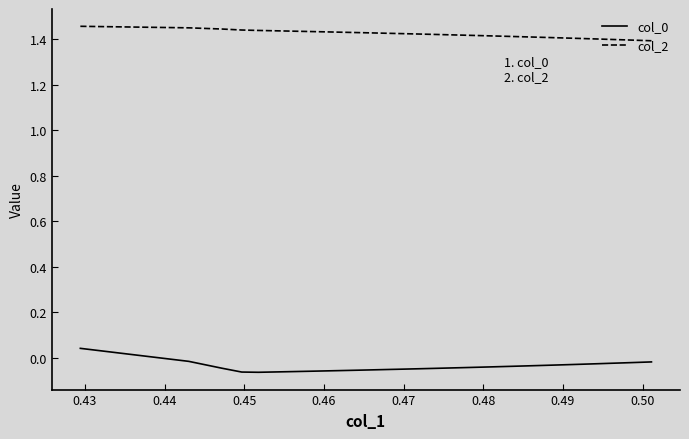

True or false: col_0 and col_2 intersect in this chart.

False